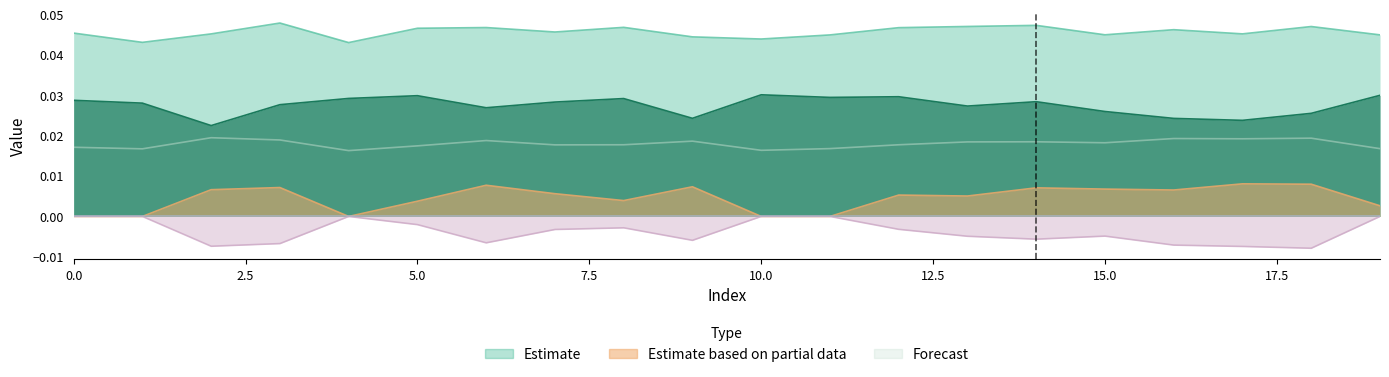

The value of col_2 at 0 is 0.0. True or false?

False